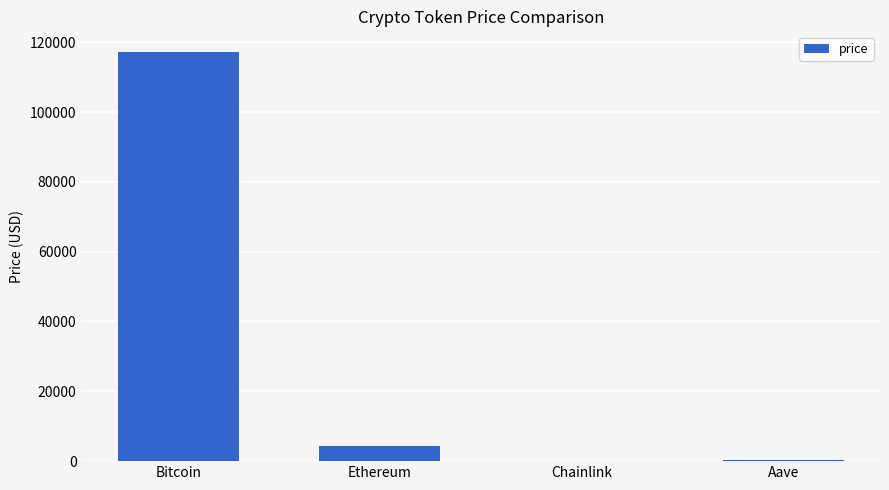

Where is the data nearest to the value 58636?

Ethereum